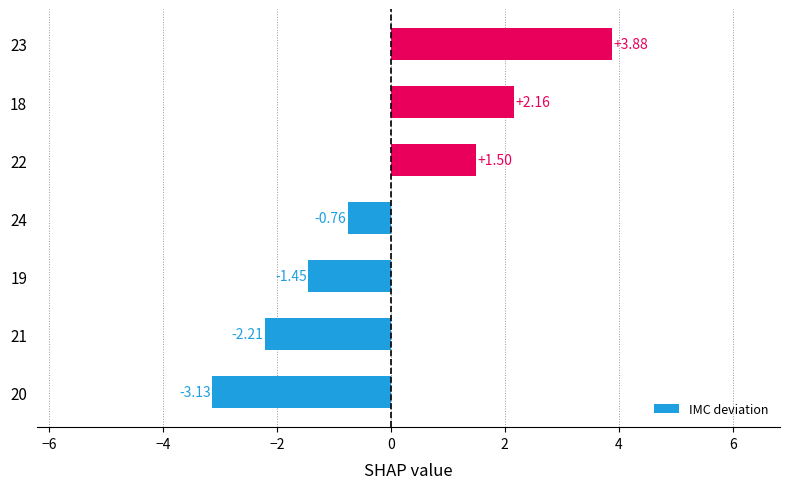

What is the change in value from 24 to 22?

+2.3